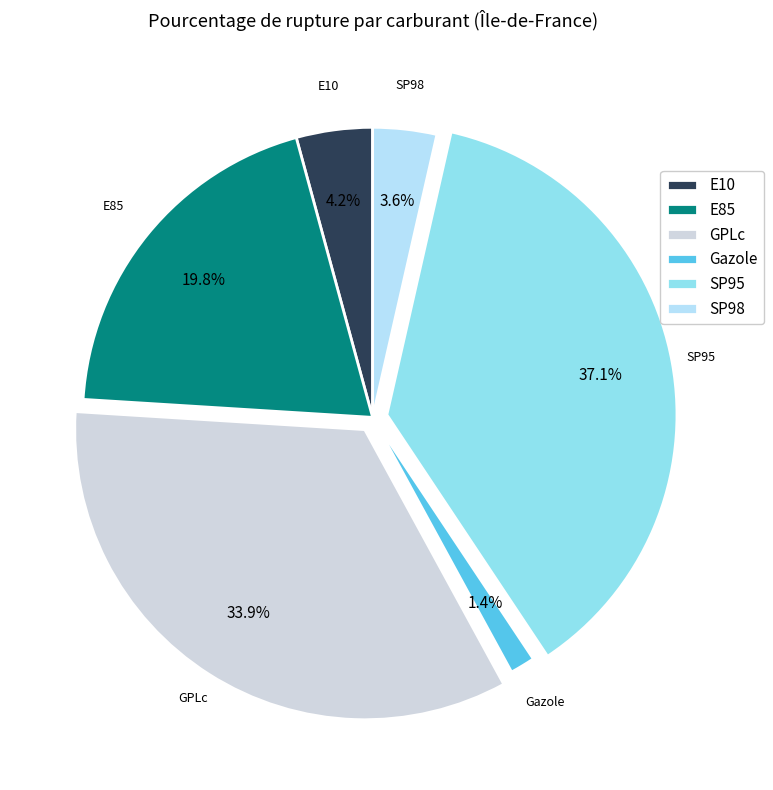

Approximately how many times larger is the value at SP98 compared to SP95?

0.1